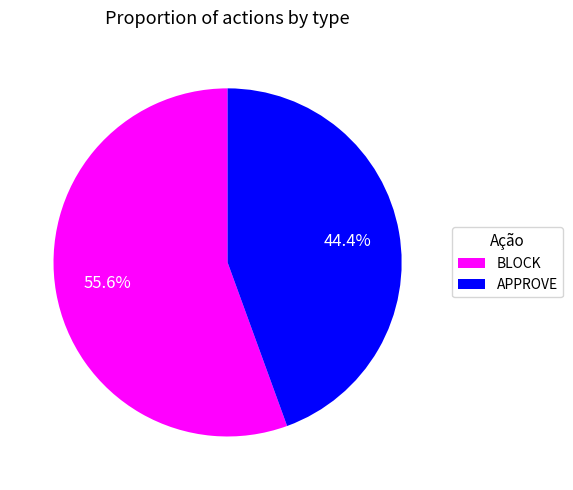

Which category has the biggest portion of the pie?

BLOCK